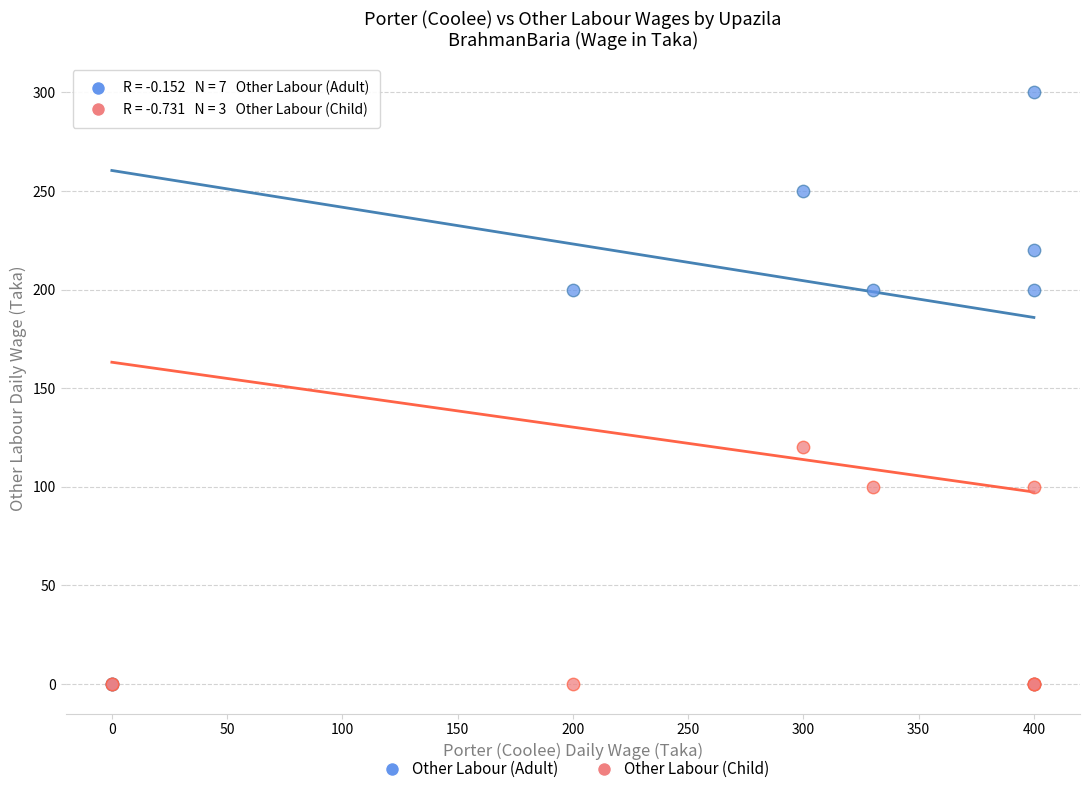

In the Other Labour (Adult) series, what Y value is closest to 150?

200